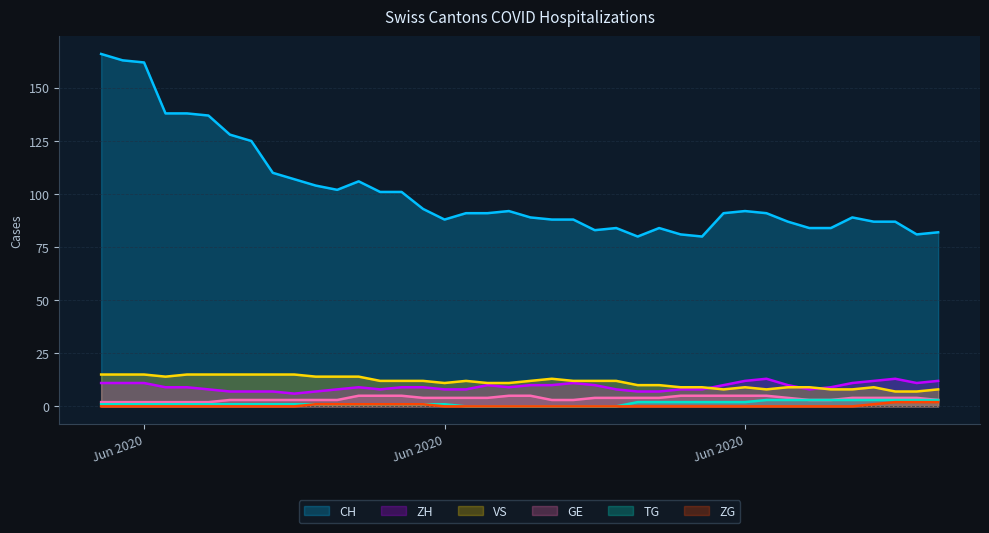

Count the ZH values in the range 8 to 11.

28